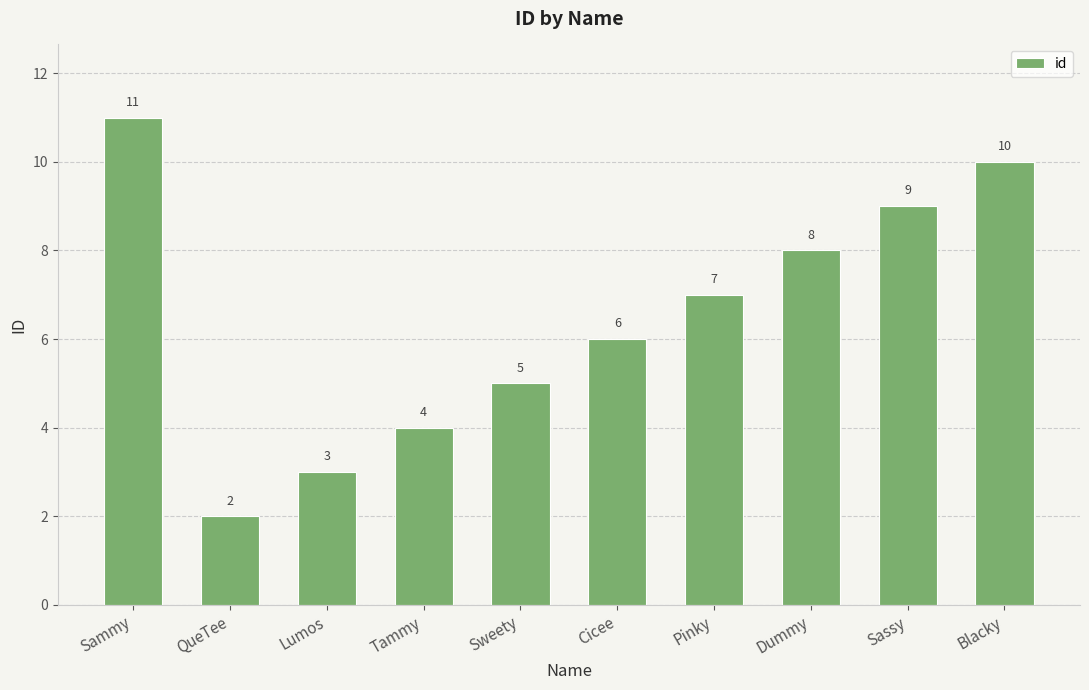

Count the values in the range 4 to 9.

6